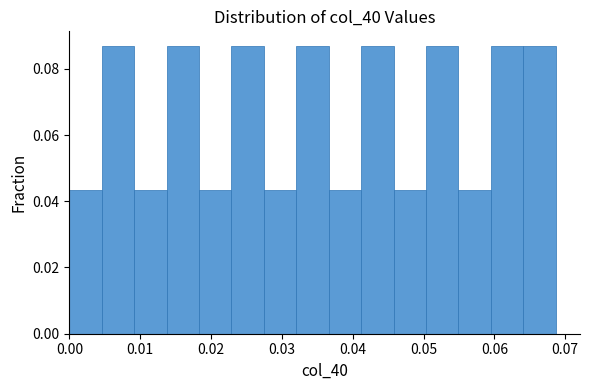

Reading left to right, list every bar in this chart as the range it spans on the x-axis followed by its height. Neither the bar edges nor the heights are printed on the chart, so give them approximately, as read against the axes.

0.000 to 0.005: 0.044
0.005 to 0.009: 0.086
0.009 to 0.014: 0.044
0.014 to 0.018: 0.086
0.018 to 0.023: 0.044
0.023 to 0.027: 0.086
0.027 to 0.032: 0.044
0.032 to 0.037: 0.086
0.037 to 0.041: 0.044
0.041 to 0.046: 0.086
0.046 to 0.050: 0.044
0.050 to 0.055: 0.086
0.055 to 0.060: 0.044
0.060 to 0.064: 0.086
0.064 to 0.069: 0.086